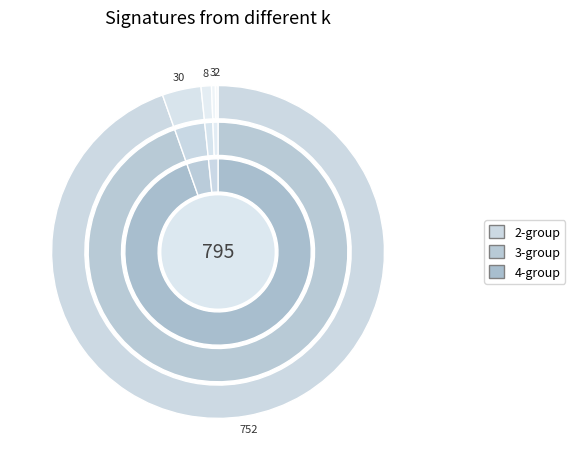

Count the number of slices in the pie.

5